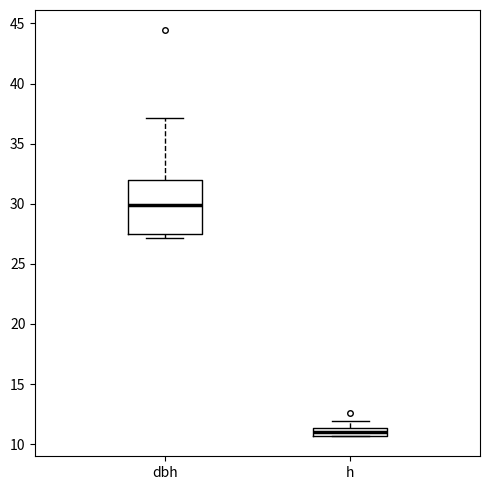

Comparing the boxes themselves (not the whiskers), which one is the tallest?

dbh